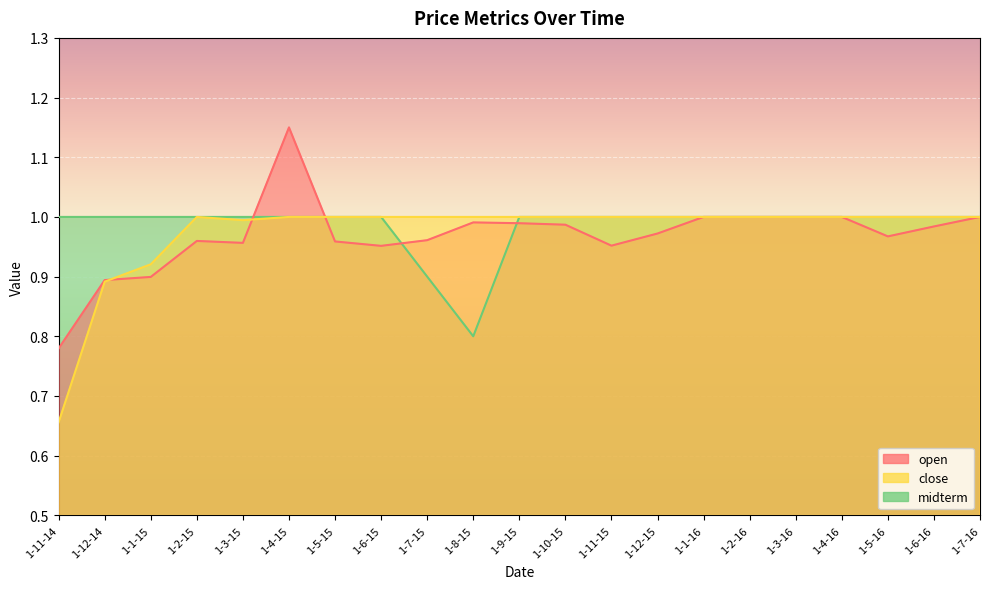

At which category does close reach its first local valley?

1-3-15